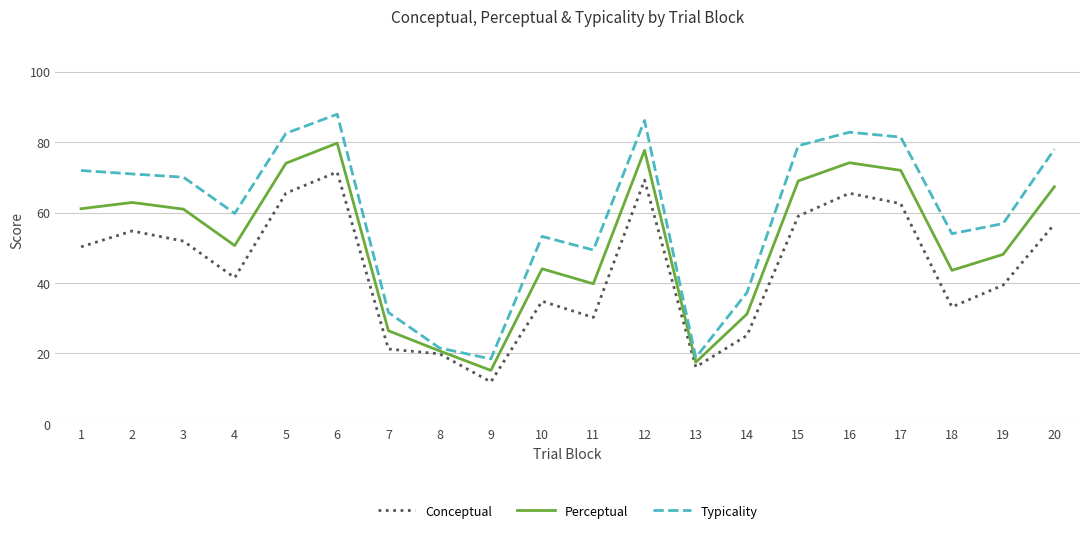

Count the number of data series in this chart.

3